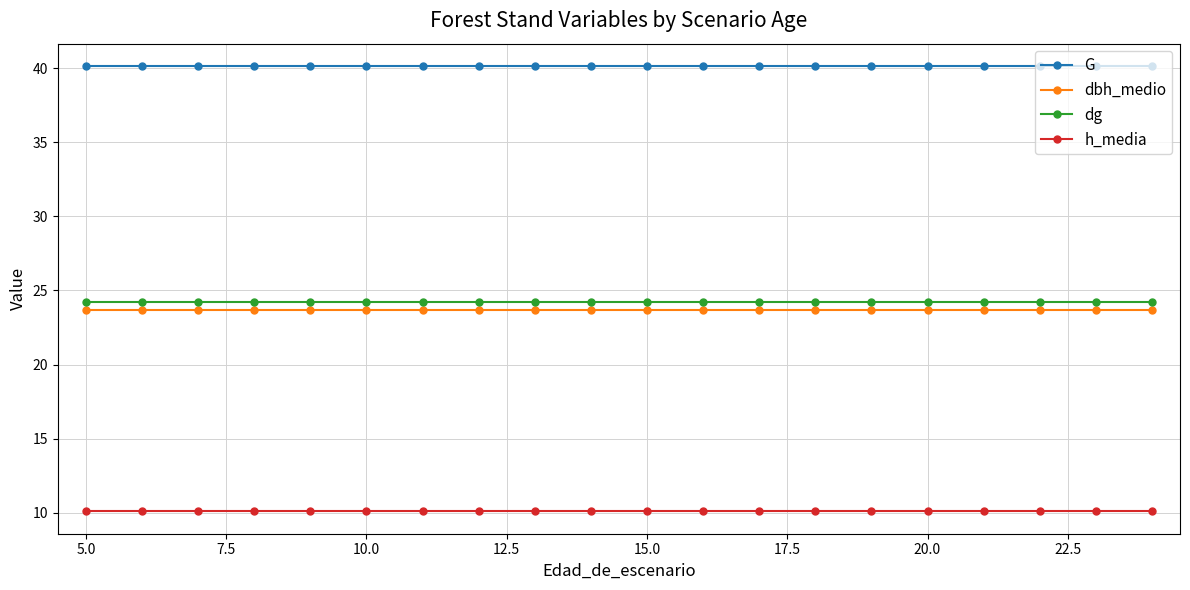

What is the sum of all G values?

803.2